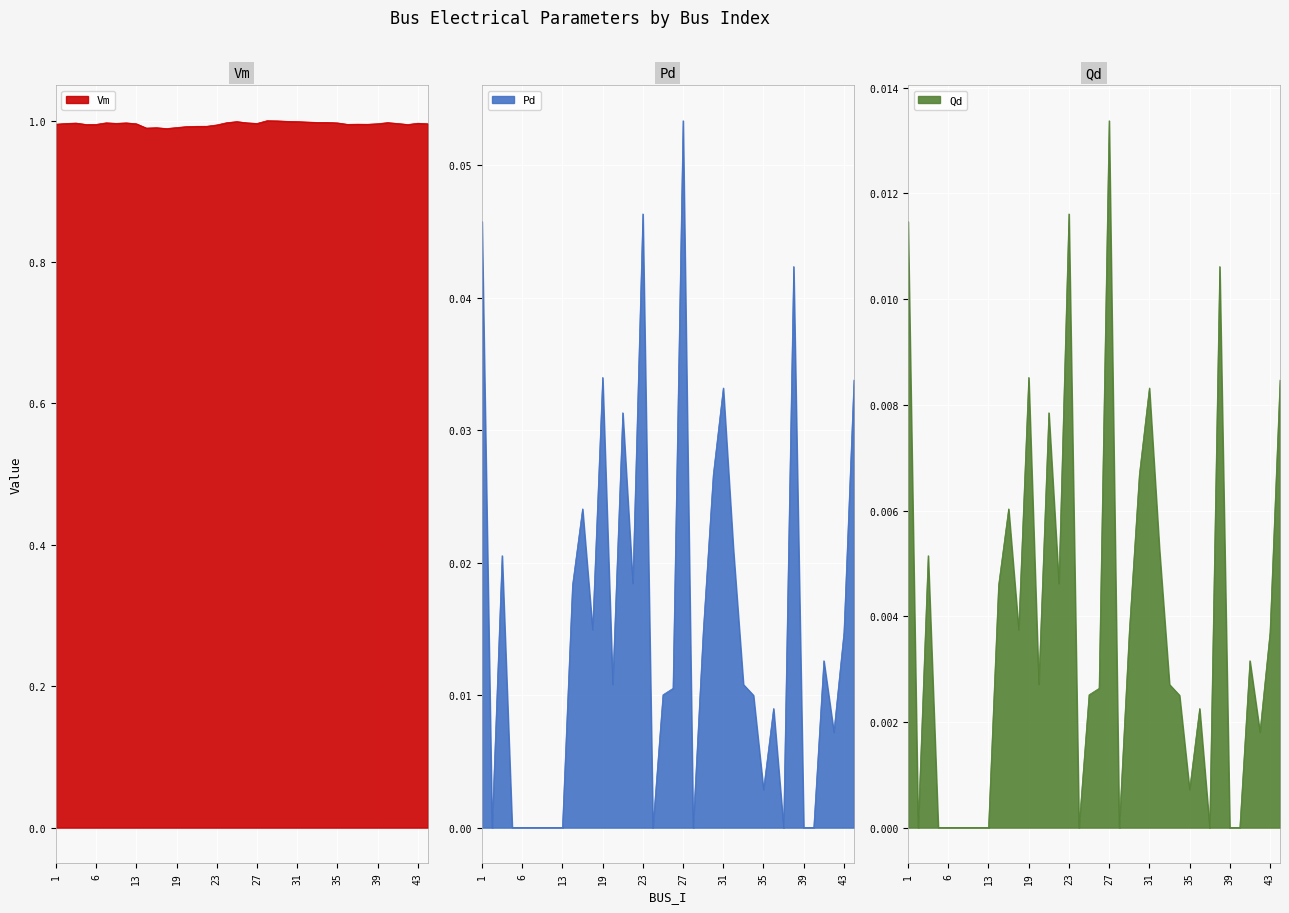

True or false: Vm has a value of 1.0 at 1.

True